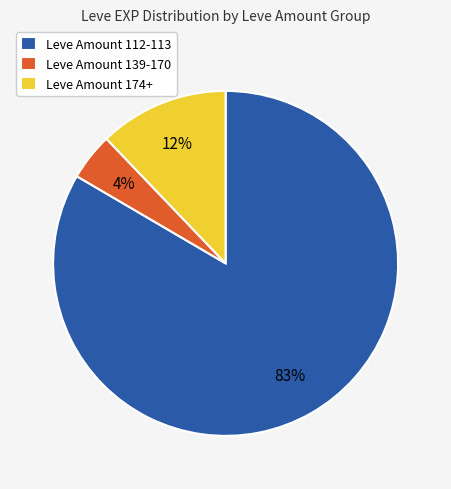

Do Leve Amount 112-113 and Leve Amount 174+ together represent more than half of the pie?

Yes